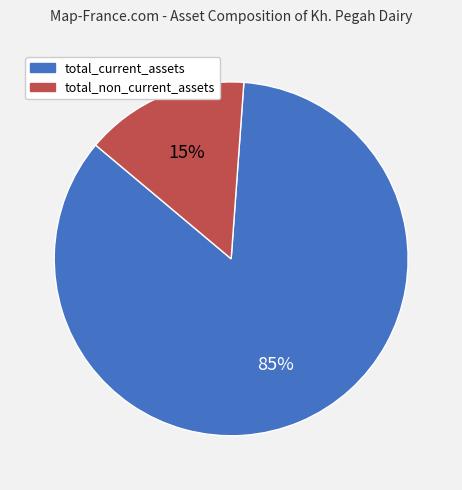

The total_current_assets slice represents 85% of the pie. True or false?

True